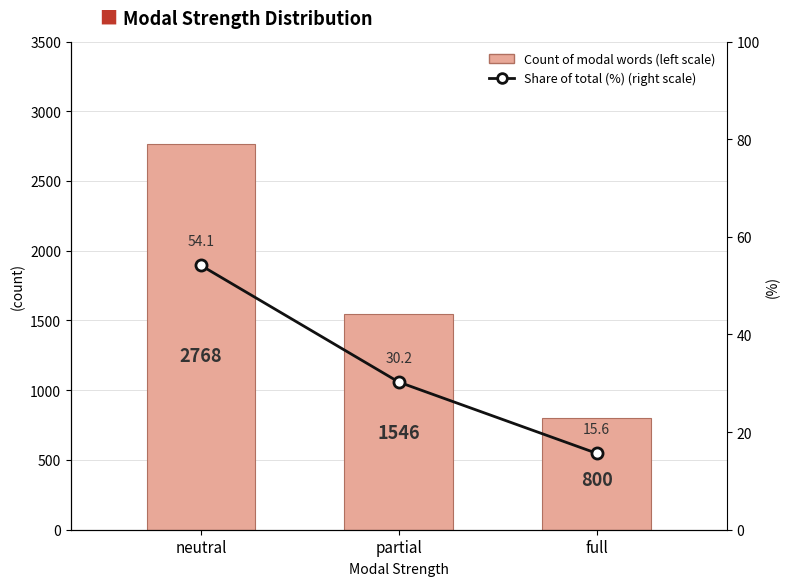

How many series are shown in this chart?

2